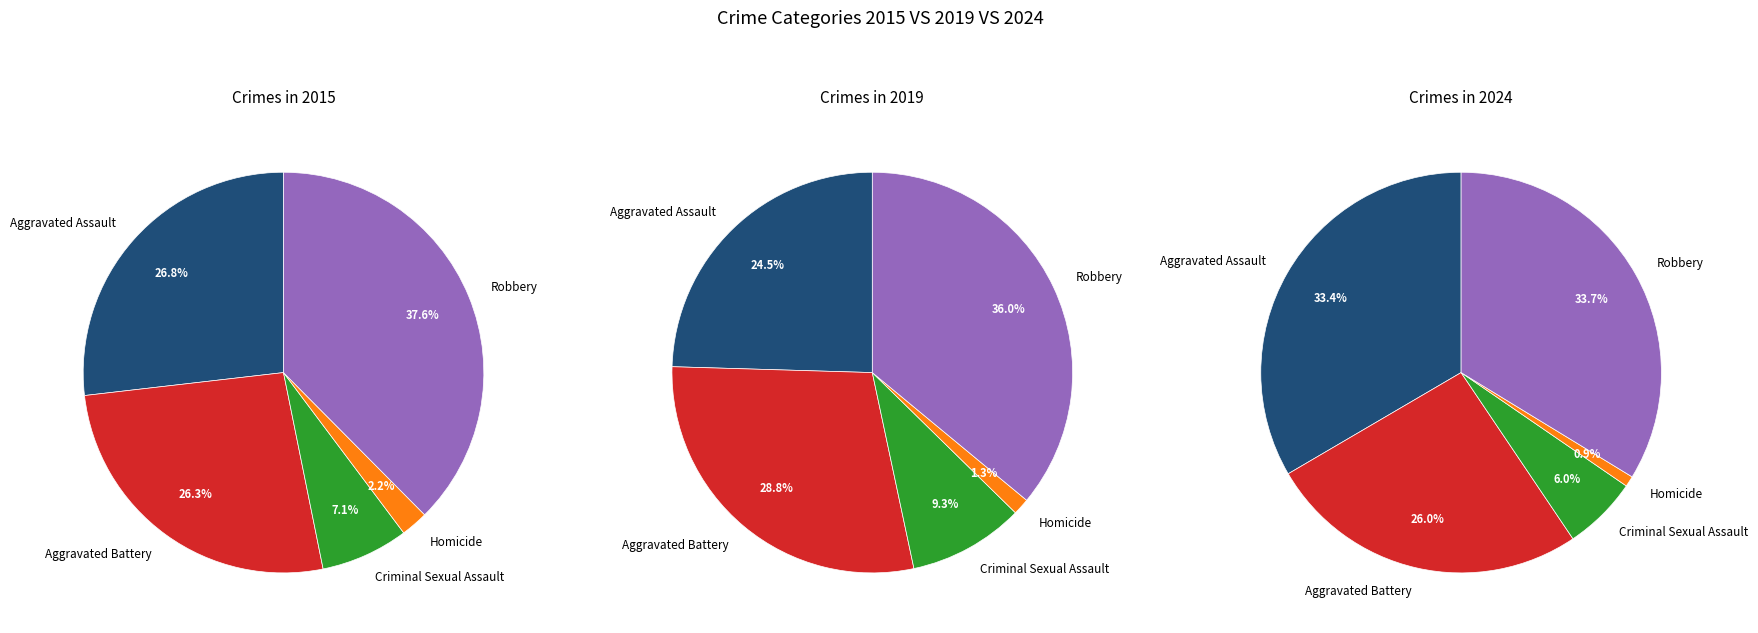

Does Aggravated Assault account for over 50% of the chart?

No